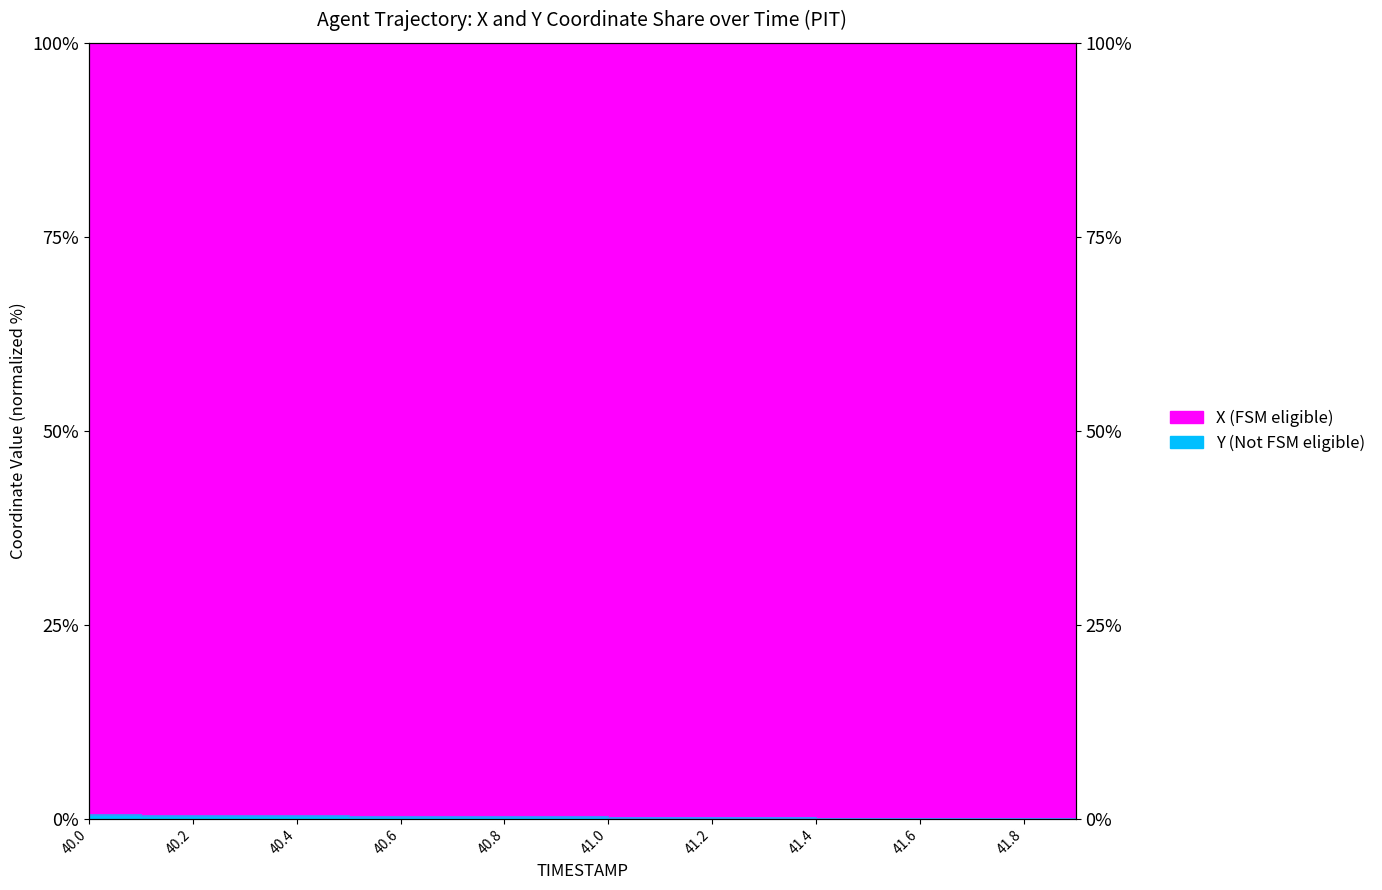

Which has a higher value, 40.0 or 41.1?

40.0